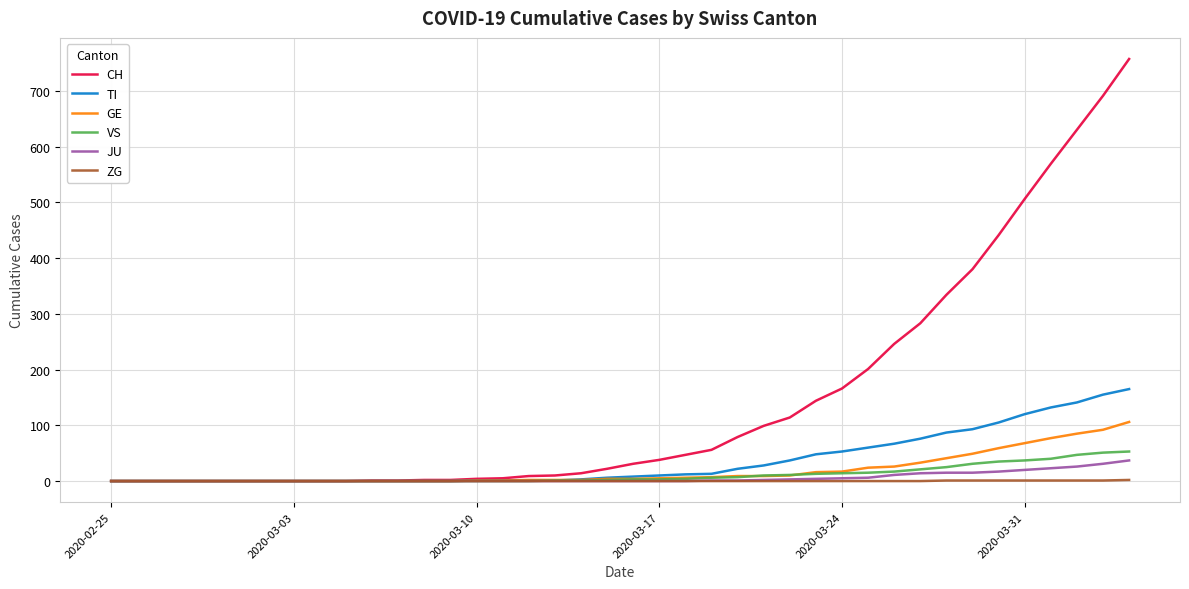

What is the greatest value displayed?

757